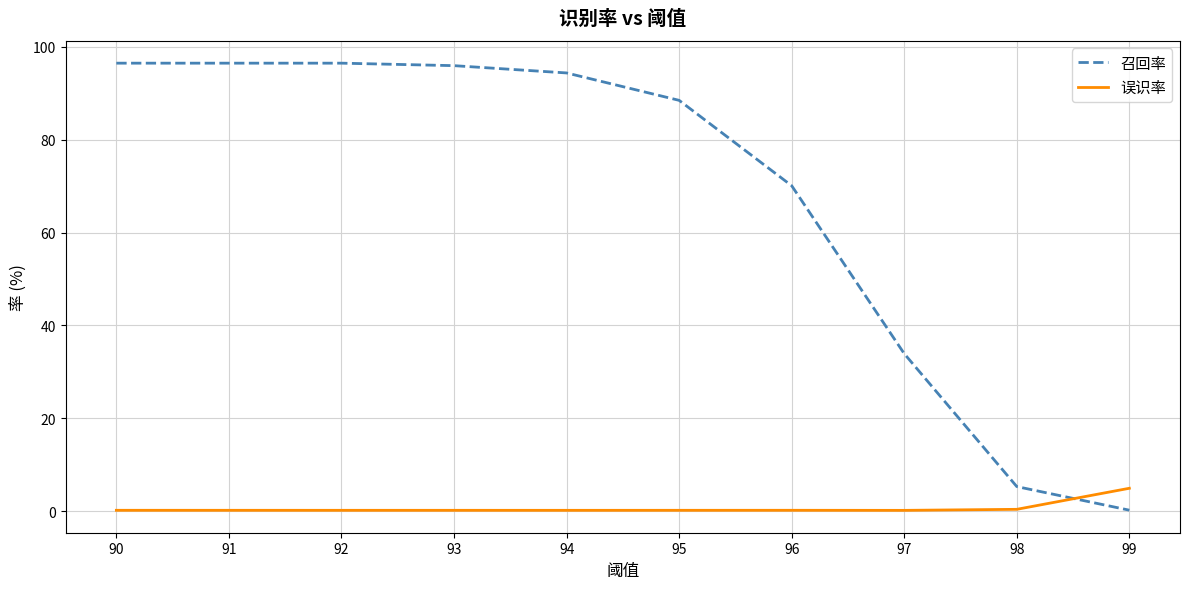

How many intersections are there between 召回率 and 误识率?

1